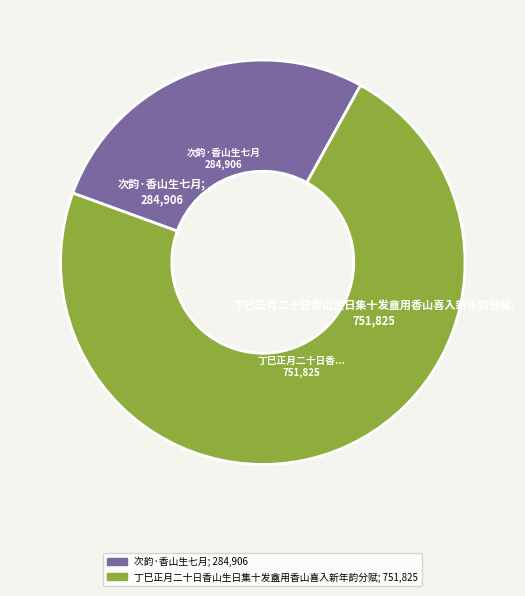

Does any single category account for the majority?

Yes